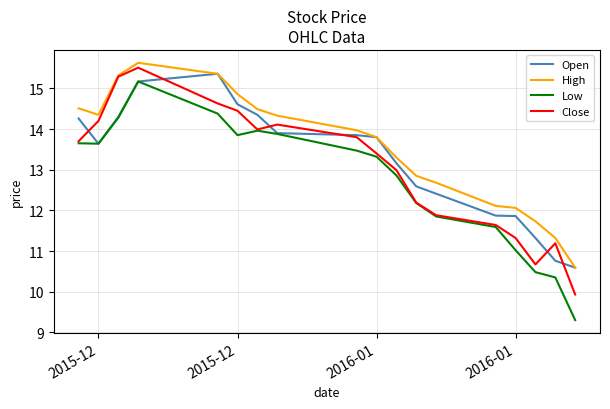

What is the highest value of the Close series?

15.5